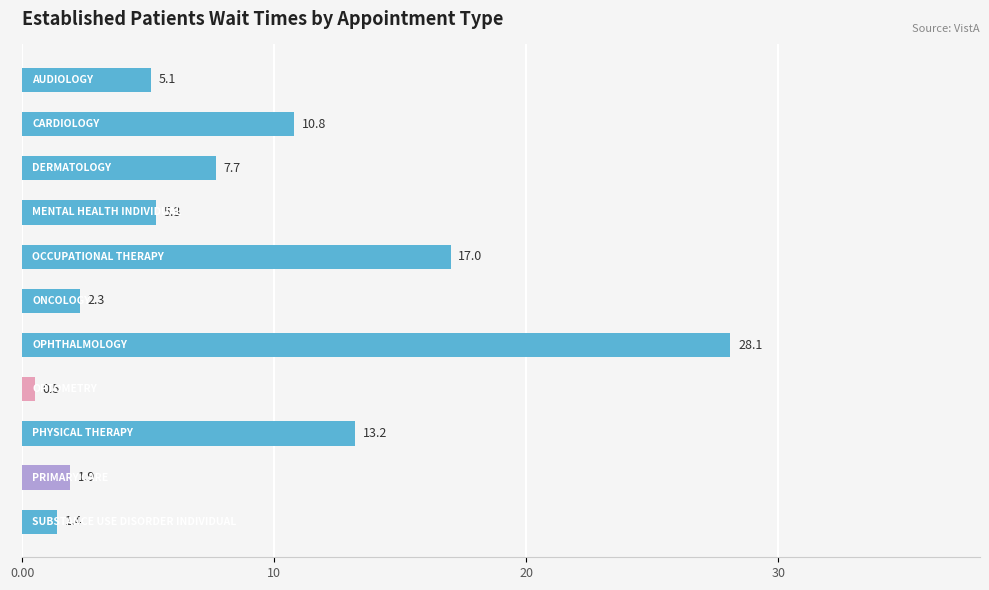

What is the greatest value displayed?

28.1